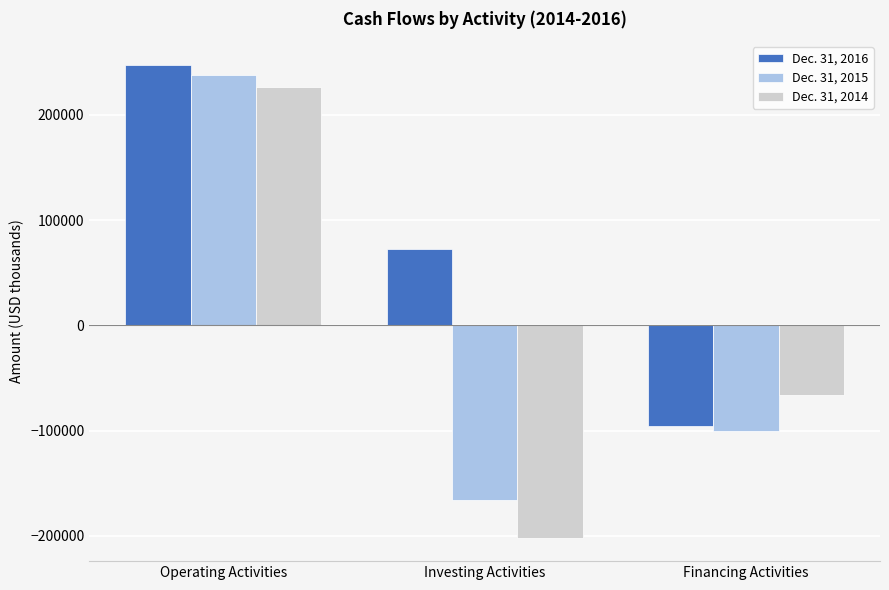

Reading left to right, list all the values displayed in this chart.

Dec. 31, 2016: 247654	72848	-95524
Dec. 31, 2015: 237997	-166361	-100786
Dec. 31, 2014: 226899	-201627	-66420